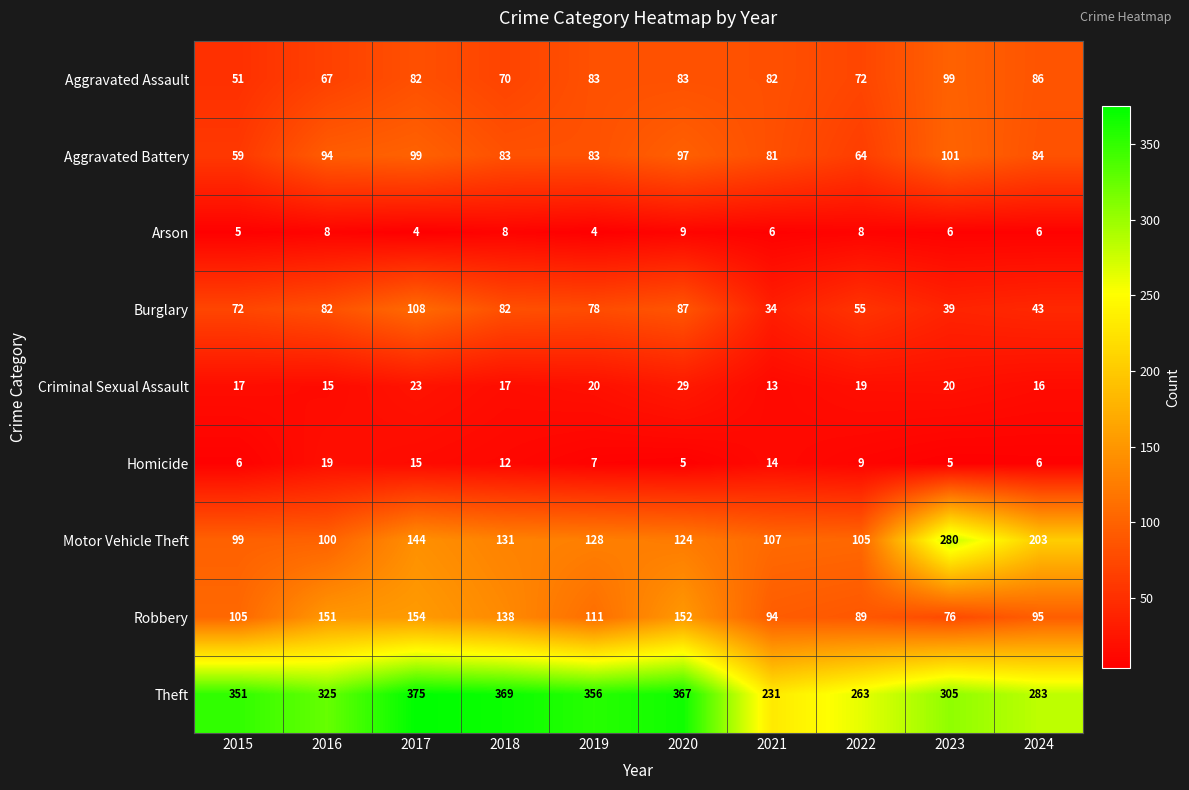

How many series are shown in this chart?

9